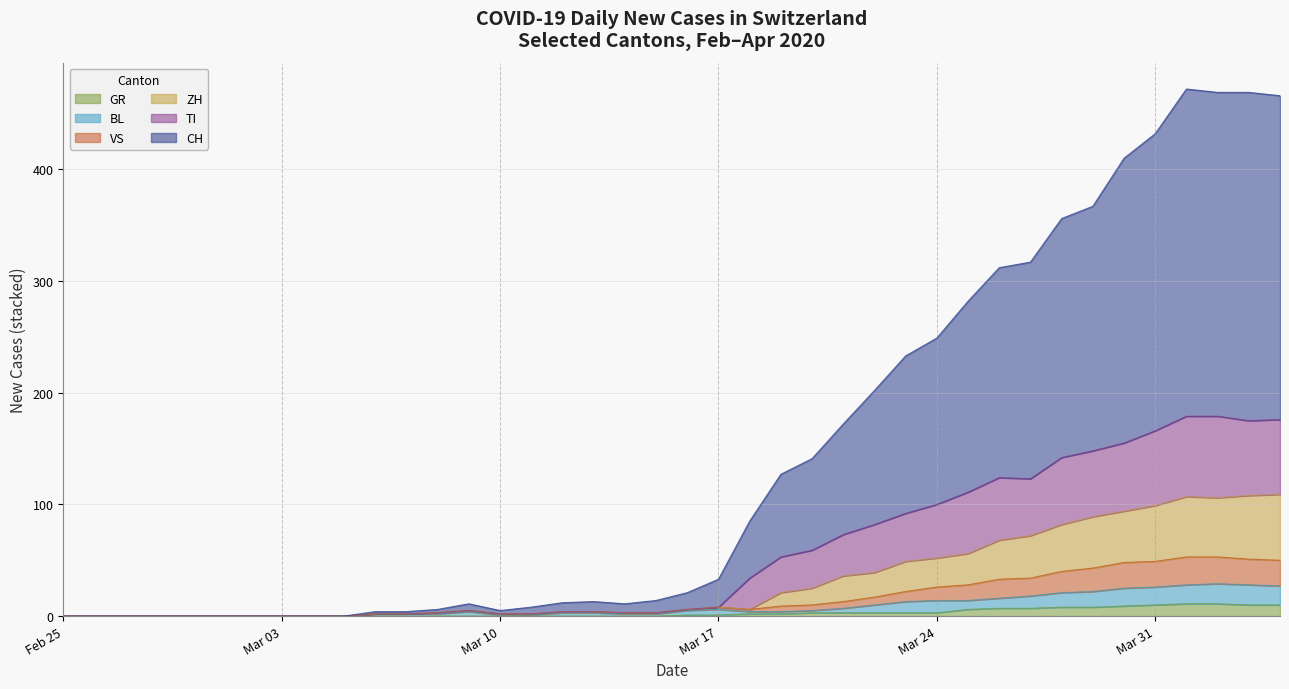

Which series has the largest range (max minus min)?

CH